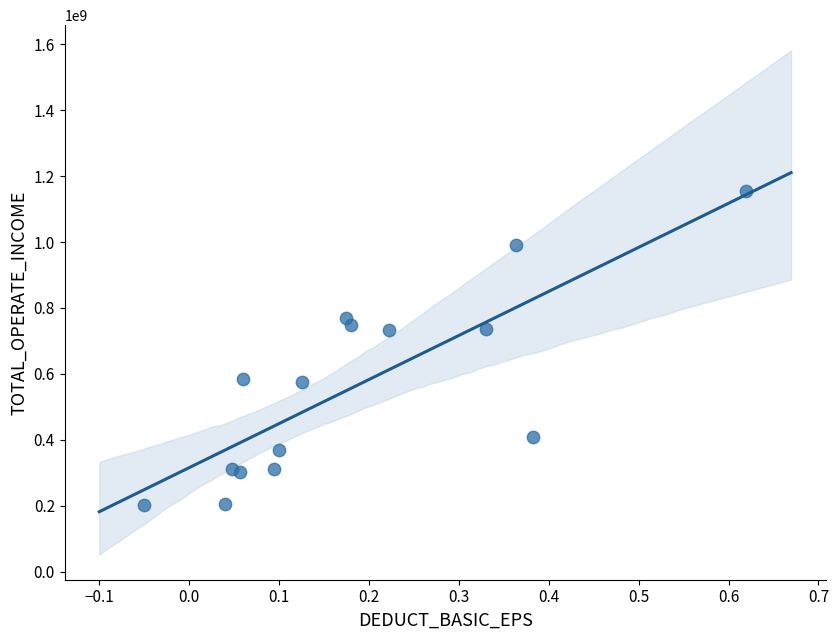

What is the range of X values (max minus min)?

0.7